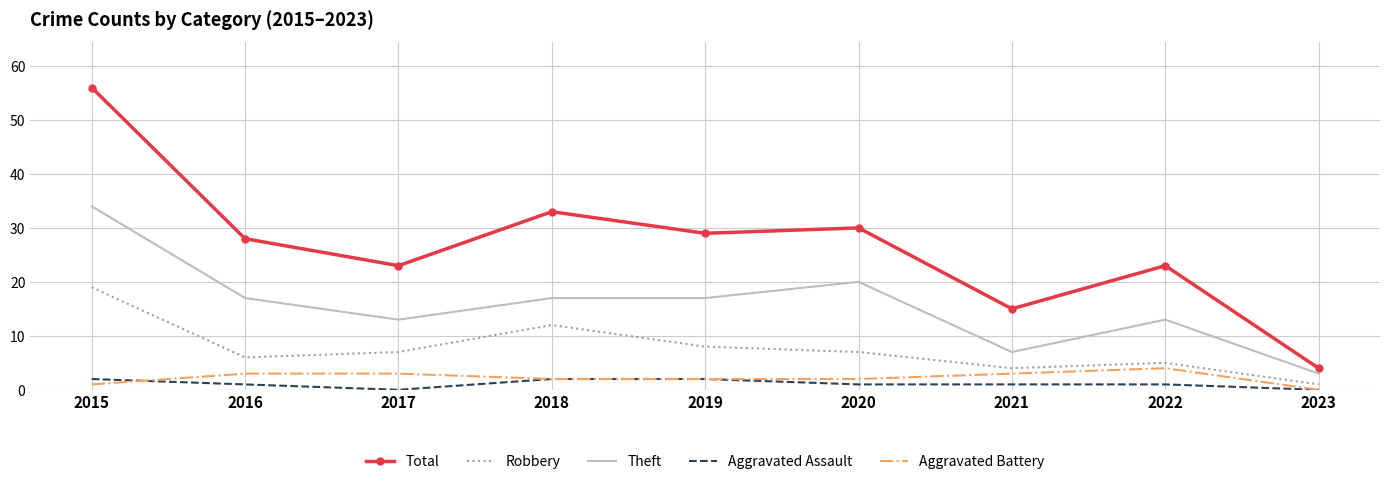

Reading right to left, what are all the values shown in this chart?

Total: 2023=4	2022=23	2021=15	2020=30	2019=29	2018=33	2017=23	2016=28	2015=56
Robbery: 2023=1	2022=5	2021=4	2020=7	2019=8	2018=12	2017=7	2016=6	2015=19
Theft: 2023=3	2022=13	2021=7	2020=20	2019=17	2018=17	2017=13	2016=17	2015=34
Aggravated Assault: 2023=0	2022=1	2021=1	2020=1	2019=2	2018=2	2017=0	2016=1	2015=2
Aggravated Battery: 2023=0	2022=4	2021=3	2020=2	2019=2	2018=2	2017=3	2016=3	2015=1